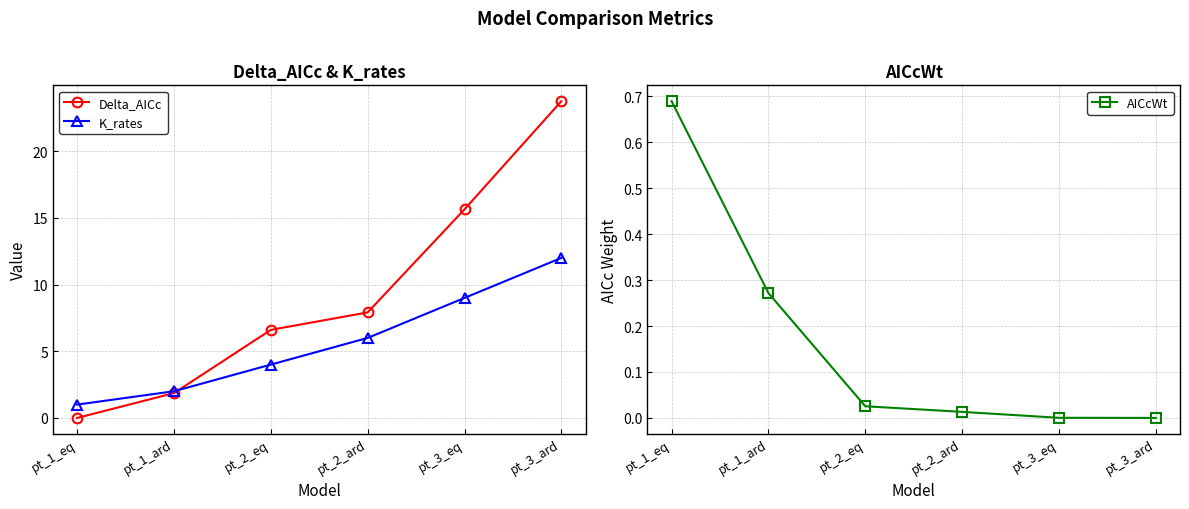

Reading left to right, list all the values displayed in this chart.

Delta_AICc: 0.0	1.9	6.6	7.9	15.6	23.8
K_rates: 1.0	2.0	4.0	6.0	9.0	12.0
AICcWt: 0.7	0.3	0.0	0.0	0.0	0.0